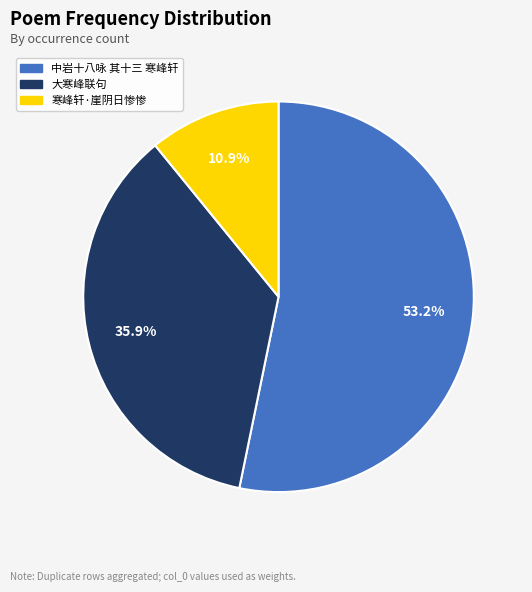

True or false: 寒峰轩·崖阴日惨惨 accounts for 23% of the total.

False